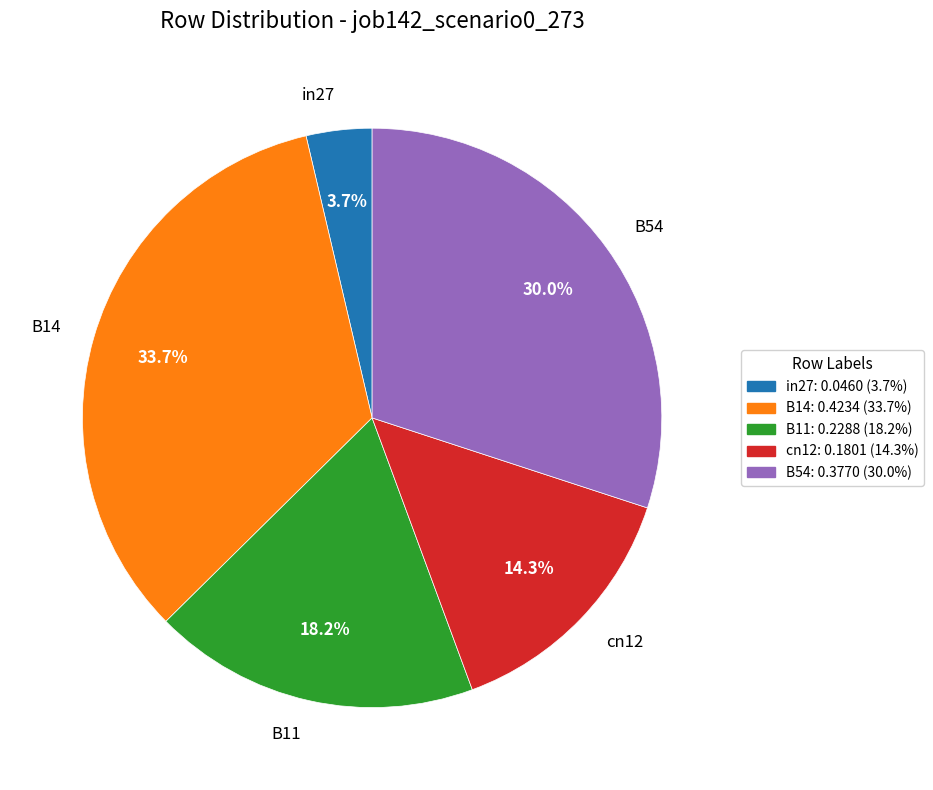

To the nearest percent, what is the difference between the largest and smallest slice percentages?

30%